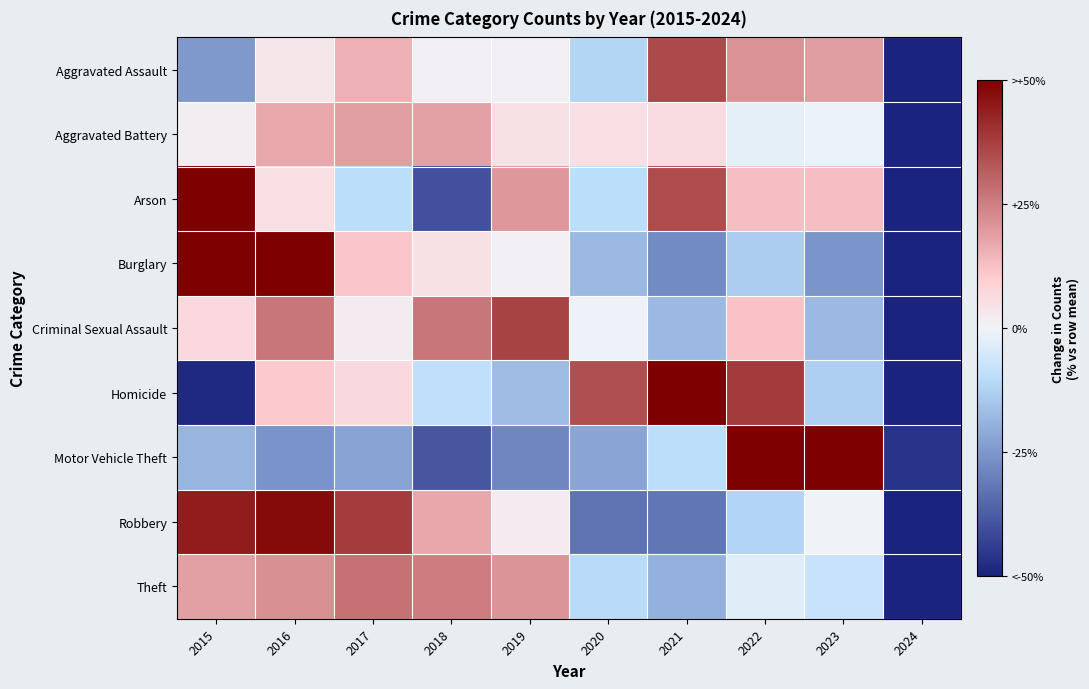

Reading left to right, what are all the values shown in this chart?

Aggravated Assault: 2015=-24.6	2016=3.5	2017=15.5	2018=1.2	2019=1.2	2020=-11.7	2021=35.7	2022=21.4	2023=19.1	2024=-61.4
Aggravated Battery: 2015=1.6	2016=16.9	2017=18.9	2018=18.5	2019=4.7	2020=5.1	2021=5.9	2022=-2.3	2023=-1.1	2024=-68.2
Arson: 2015=65.4	2016=5.3	2017=-9.8	2018=-39.8	2019=20.3	2020=-9.8	2021=35.3	2022=12.8	2023=12.8	2024=-92.5
Burglary: 2015=81.3	2016=65.9	2017=11.4	2018=4.8	2019=1.2	2020=-17.9	2021=-27.7	2022=-13.6	2023=-25.8	2024=-79.6
Criminal Sexual Assault: 2015=7.0	2016=26.9	2017=2.0	2018=26.9	2019=36.8	2020=-0.5	2021=-17.9	2022=11.9	2023=-17.9	2024=-75.1
Homicide: 2015=-48.6	2016=10.7	2017=6.7	2018=-9.1	2019=-17.0	2020=34.4	2021=50.2	2022=38.3	2023=-13.0	2024=-52.6
Motor Vehicle Theft: 2015=-18.6	2016=-26.0	2017=-22.4	2018=-38.8	2019=-28.7	2020=-21.9	2021=-9.6	2022=54.9	2023=157.2	2024=-46.1
Robbery: 2015=44.5	2016=48.0	2017=38.3	2018=17.3	2019=2.1	2020=-32.4	2021=-32.0	2022=-11.8	2023=-0.2	2024=-73.6
Theft: 2015=18.6	2016=21.8	2017=27.6	2018=25.5	2019=20.9	2020=-10.4	2021=-19.6	2022=-3.1	2023=-7.7	2024=-73.5